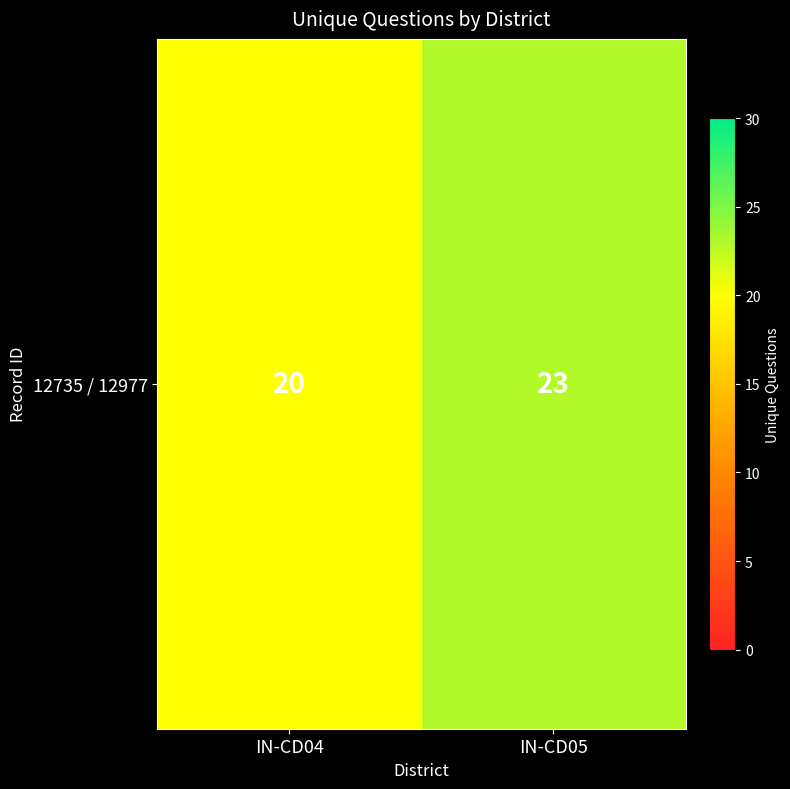

Which label corresponds to the smallest value in the chart?

IN-CD04